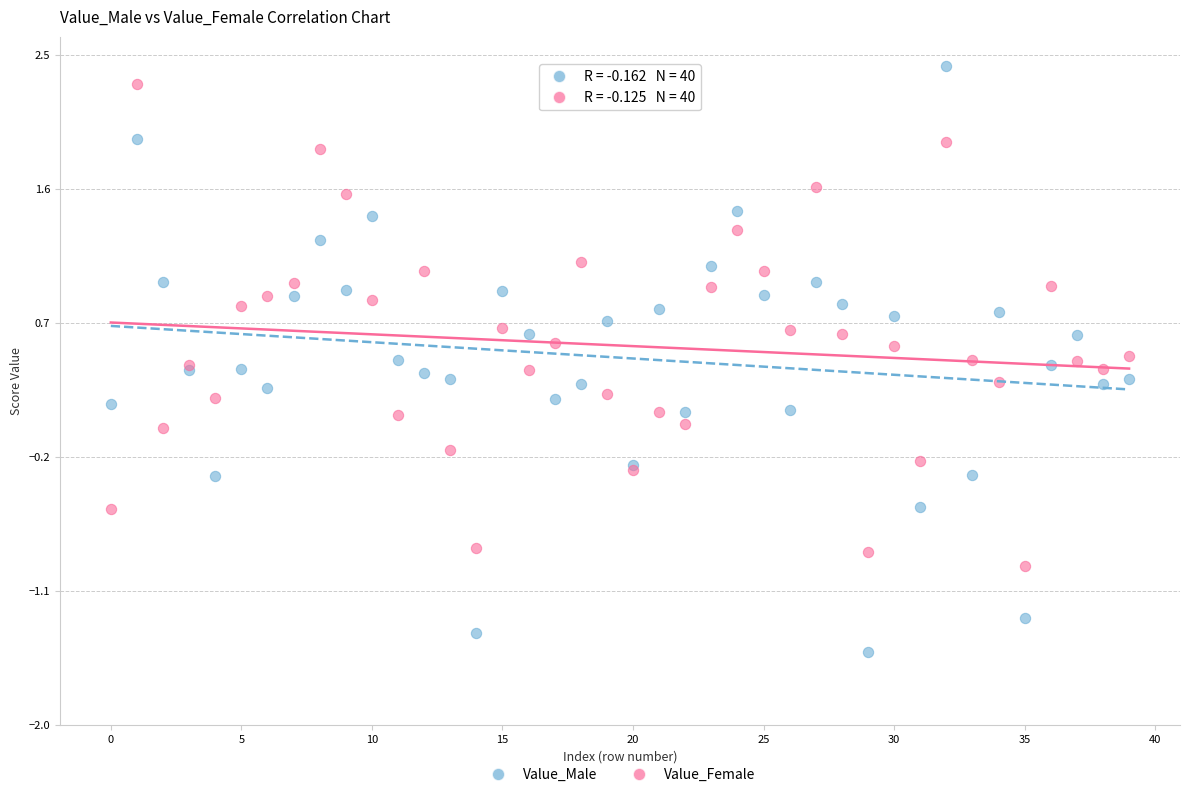

Which series reaches the maximum Y coordinate?

Value_Male